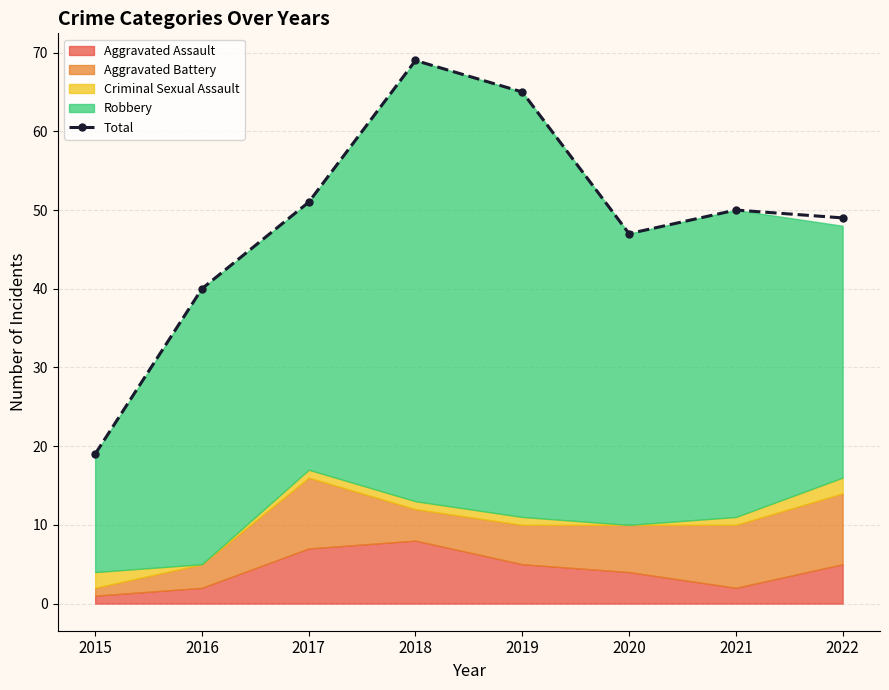

Reading right to left, transcribe all the data shown in this chart.

49	50	47	65	69	51	40	19